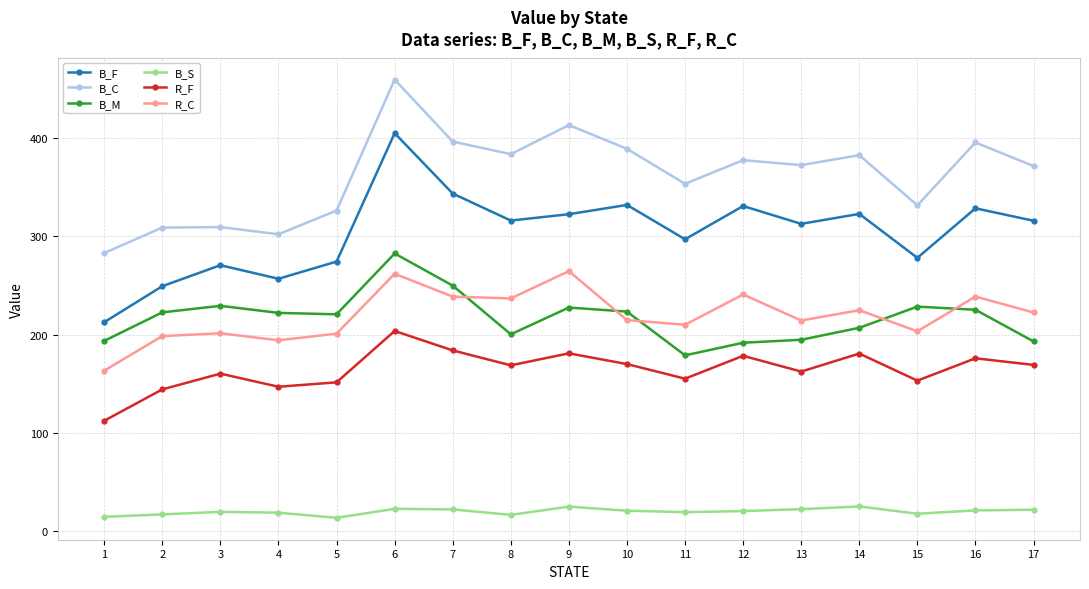

What is the difference between the B_C values at 9 and 11?

59.7